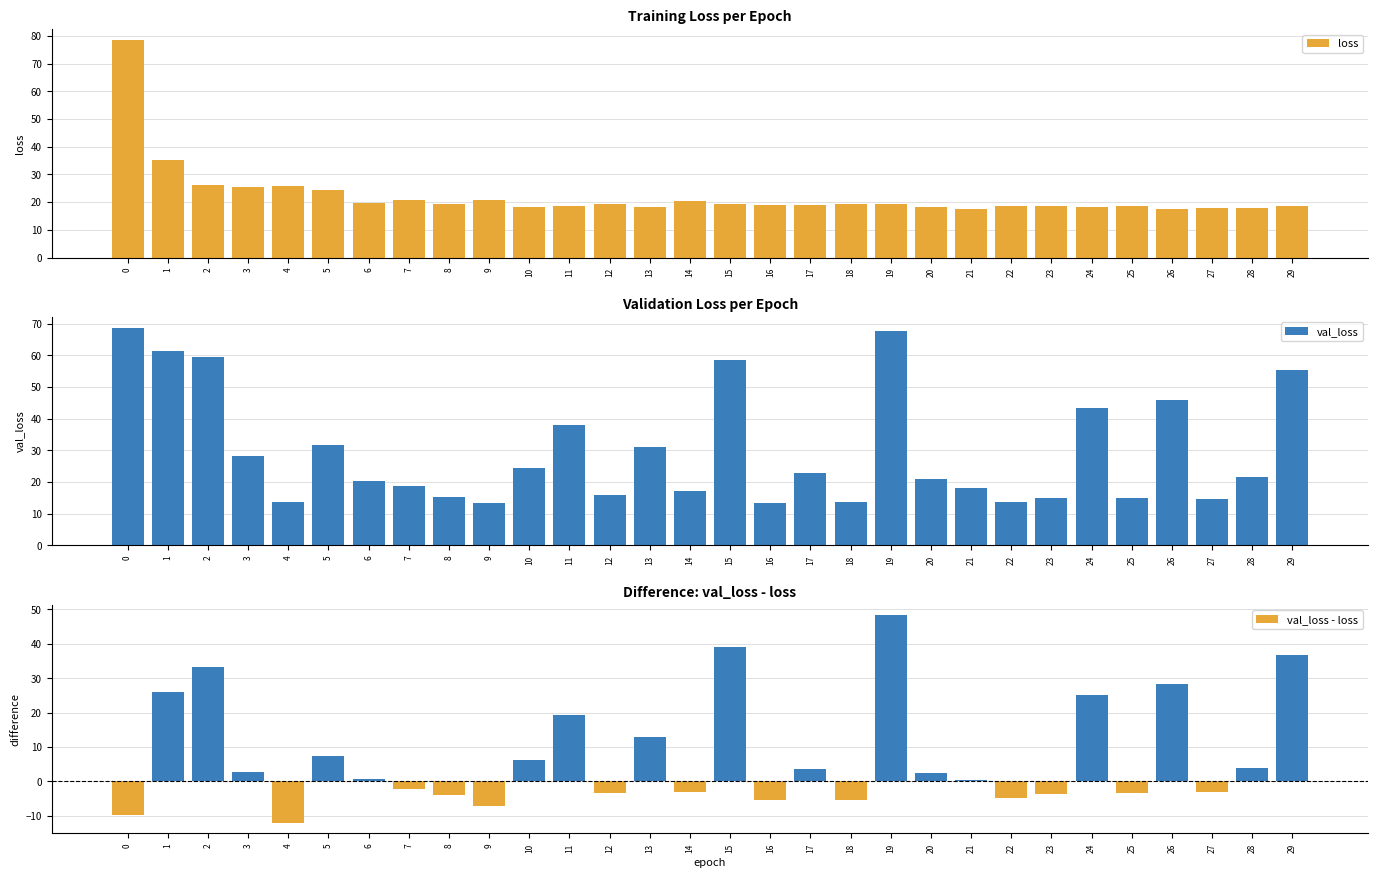

What is the lowest value of the val_loss series?

13.4